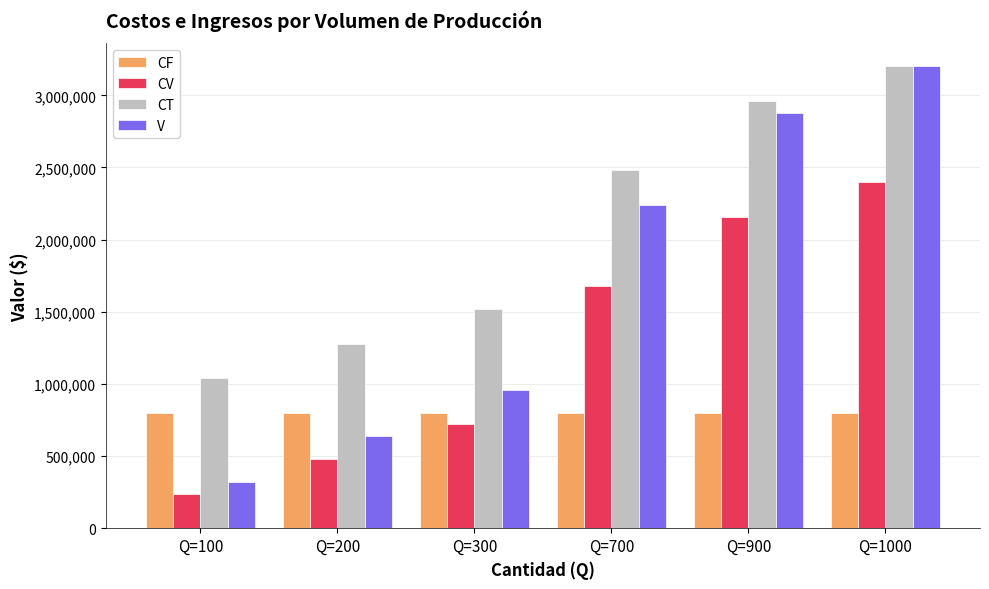

Which label corresponds to the largest value in the chart?

Q=1000